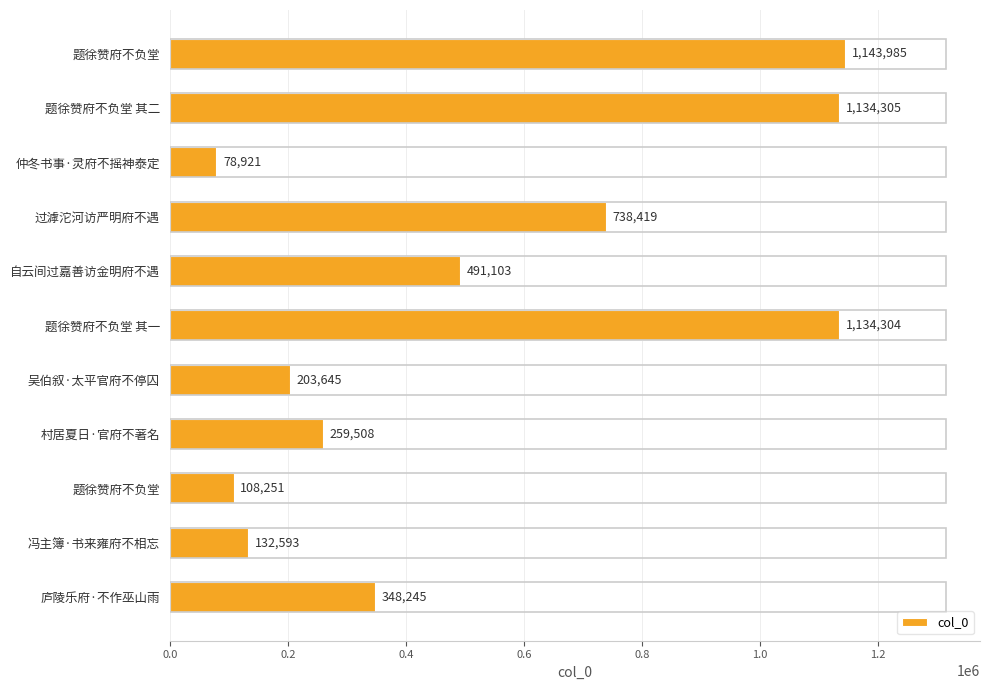

Are the bars horizontal?

Yes